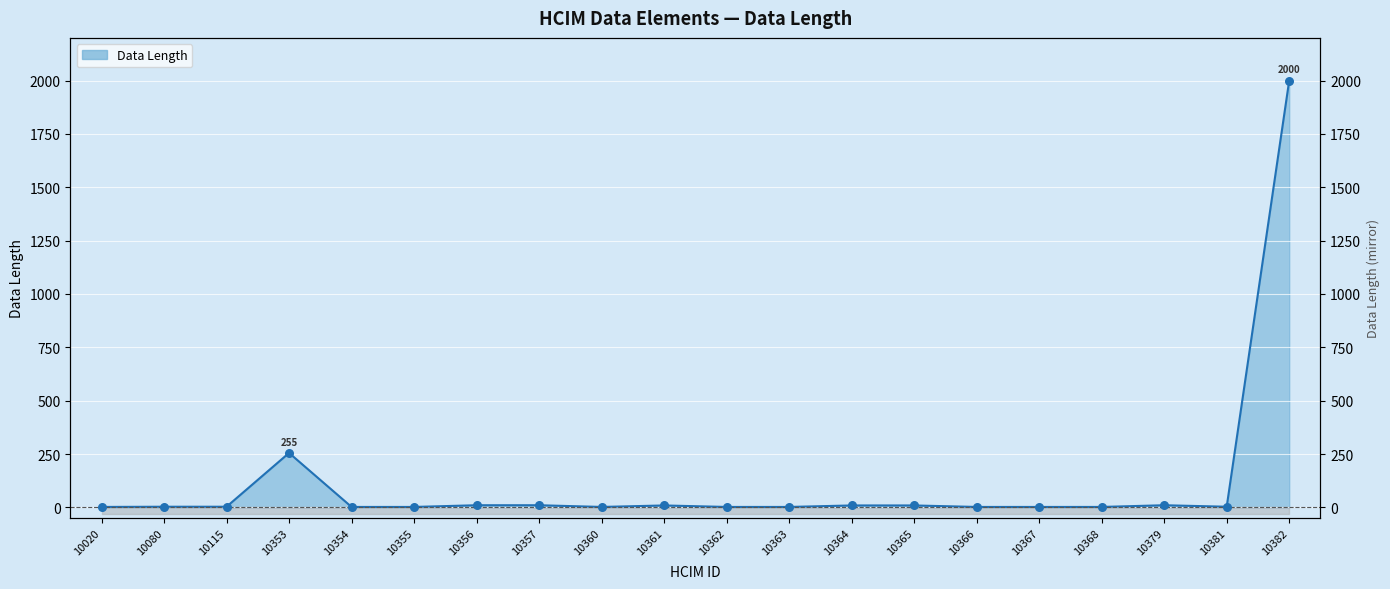

What is the ratio of the value at 10115 to the value at 10363?

1.5